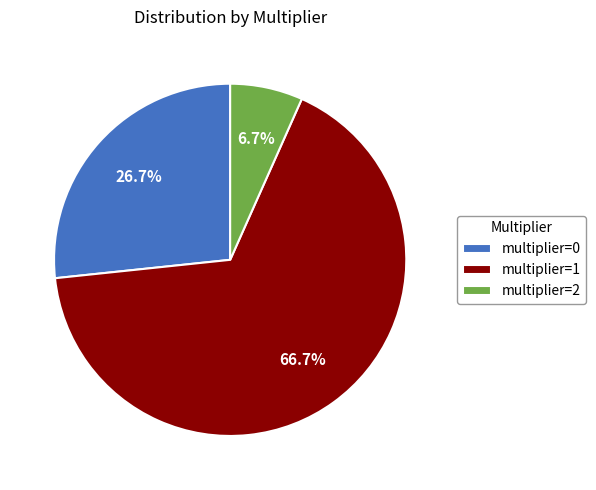

Is multiplier=2 the majority of the pie?

No